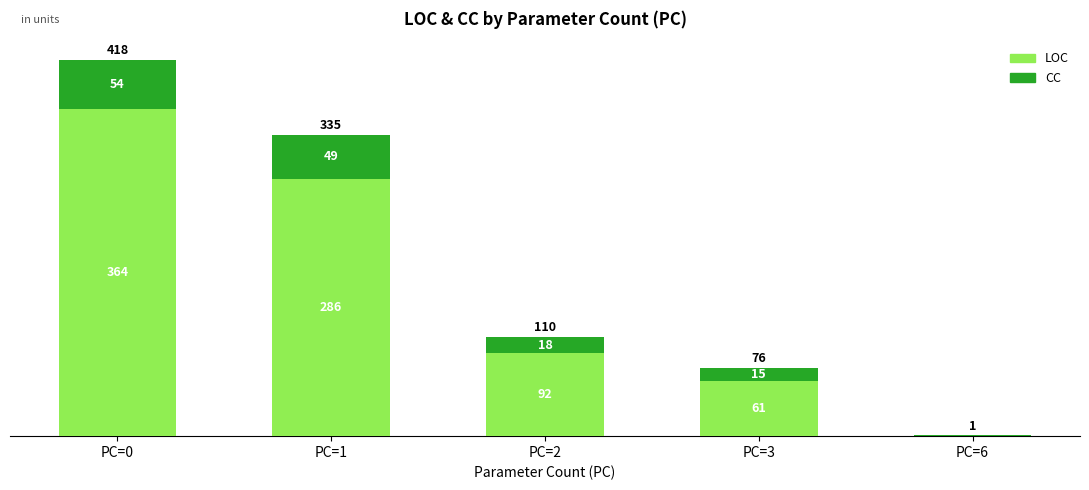

Reading right to left, transcribe the values for LOC.

PC=6=0	PC=3=61	PC=2=92	PC=1=286	PC=0=364